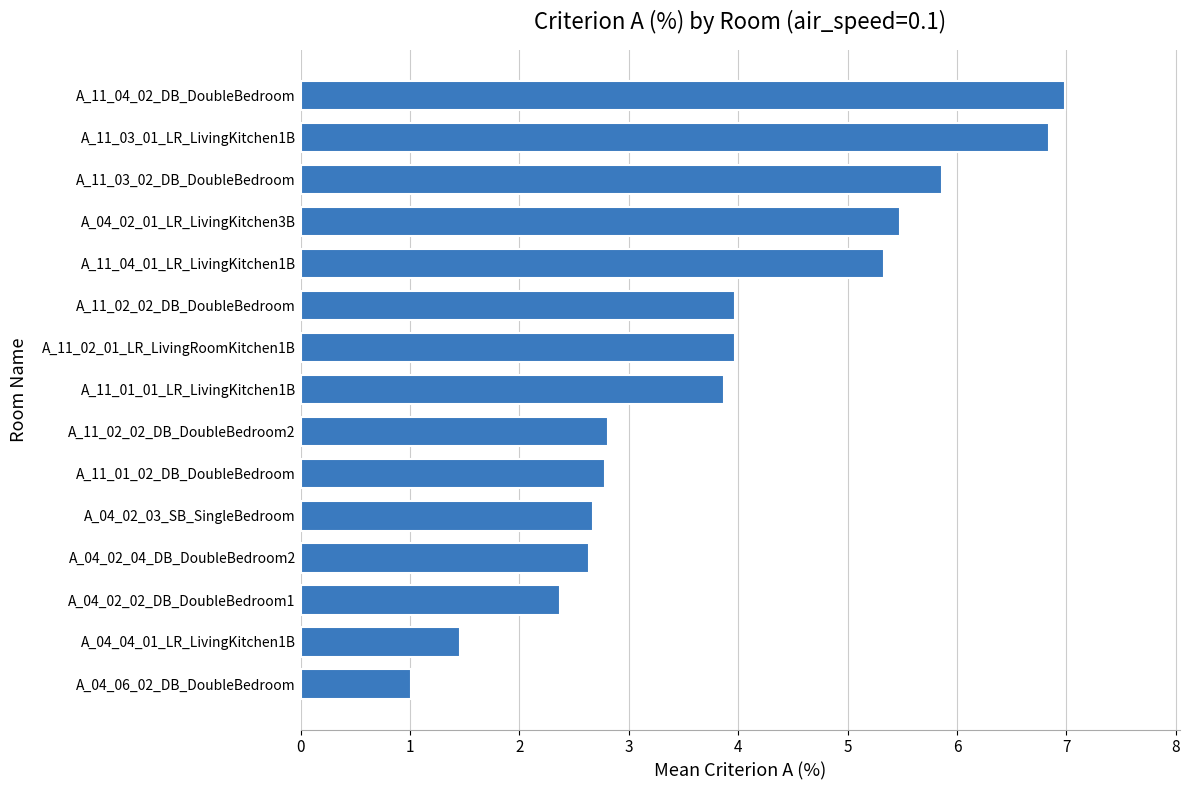

What is the sum of all values?

58.1